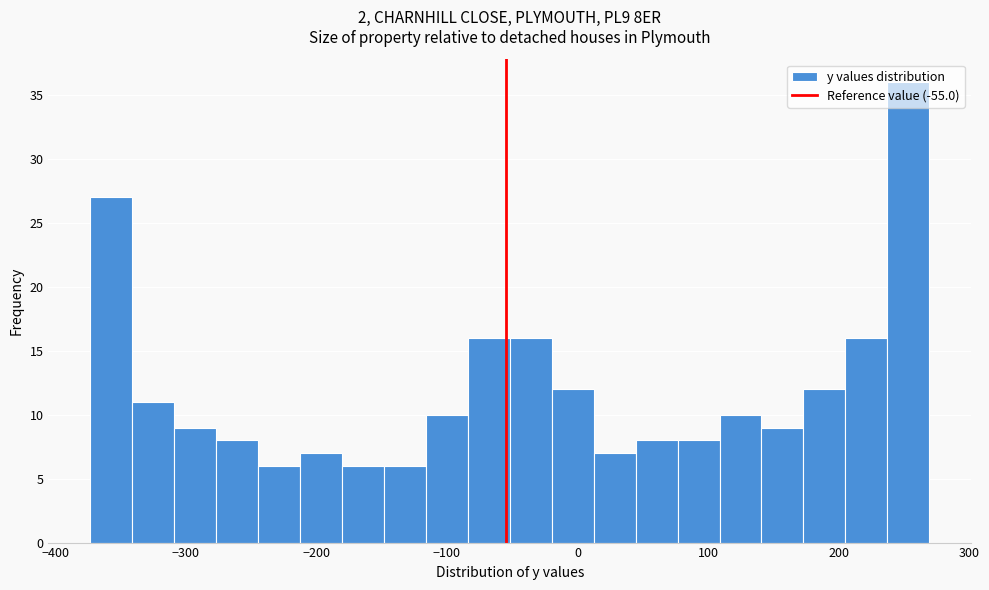

Around what value on the x-axis is the tallest bar? Give the approximate position of its centre, as read against the axis.

250